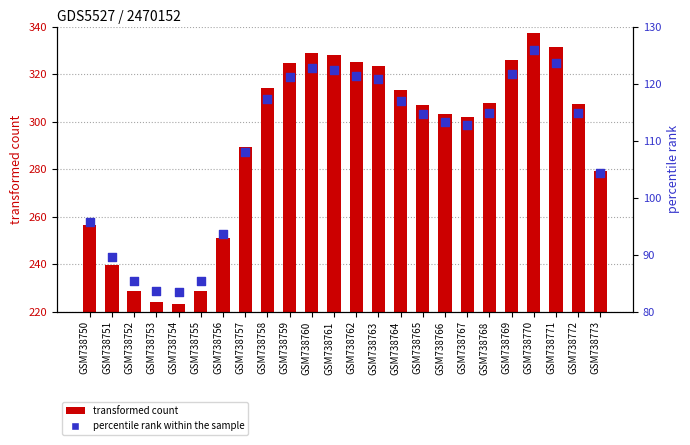

Which series contains the lowest Y value?

percentile rank within the sample